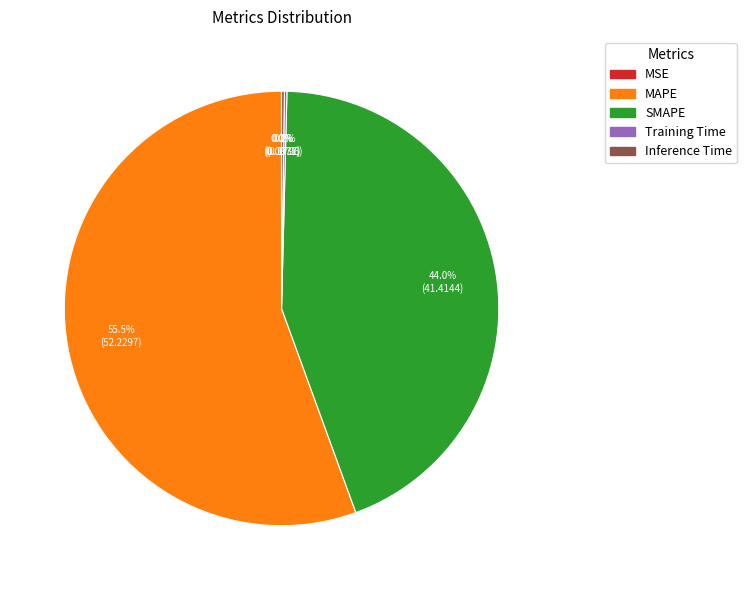

Combined, what portion of the pie is MAPE and SMAPE?

99.6%